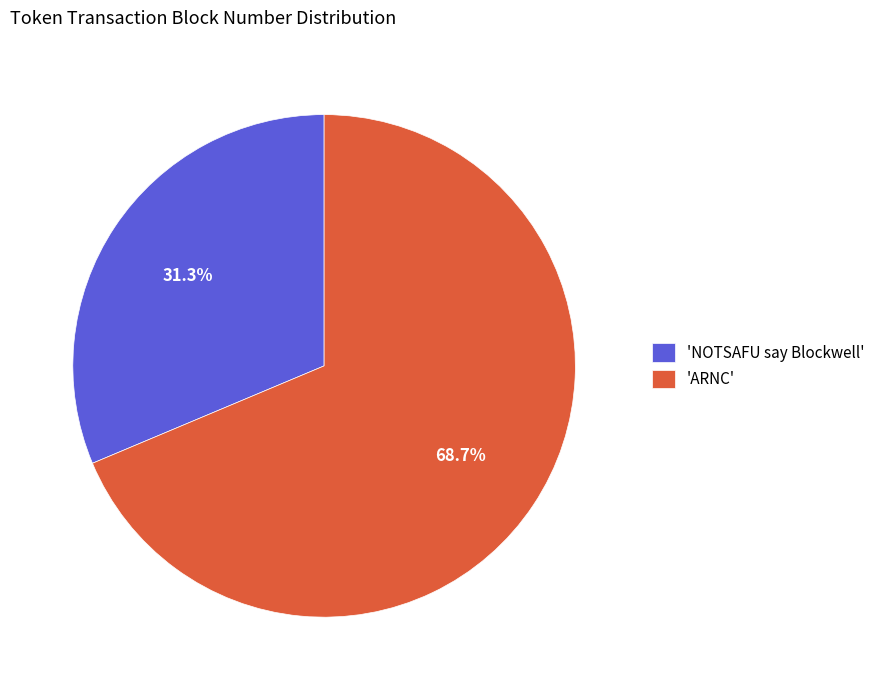

Rank the categories by value from lowest to highest.

'NOTSAFU say Blockwell', 'ARNC'